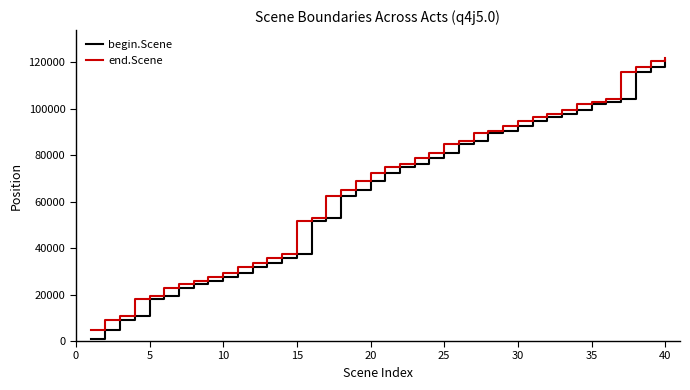

What is the greatest value displayed?

121710